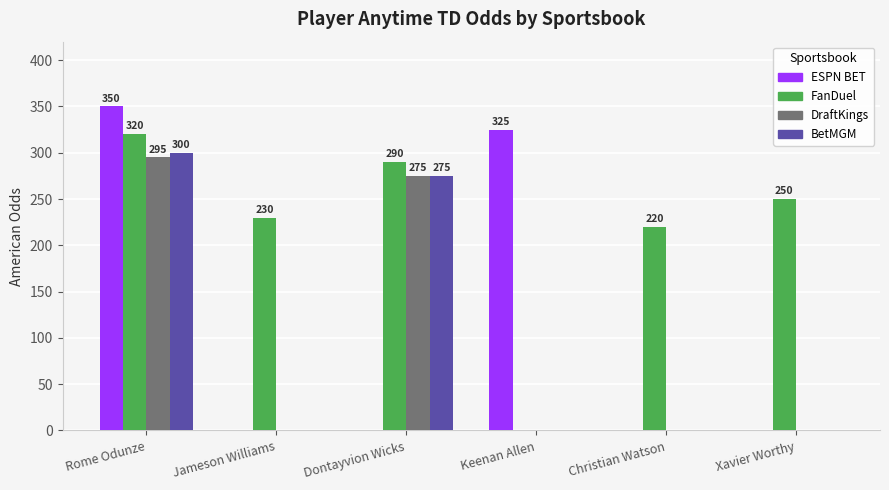

Count the number of data series in this chart.

4